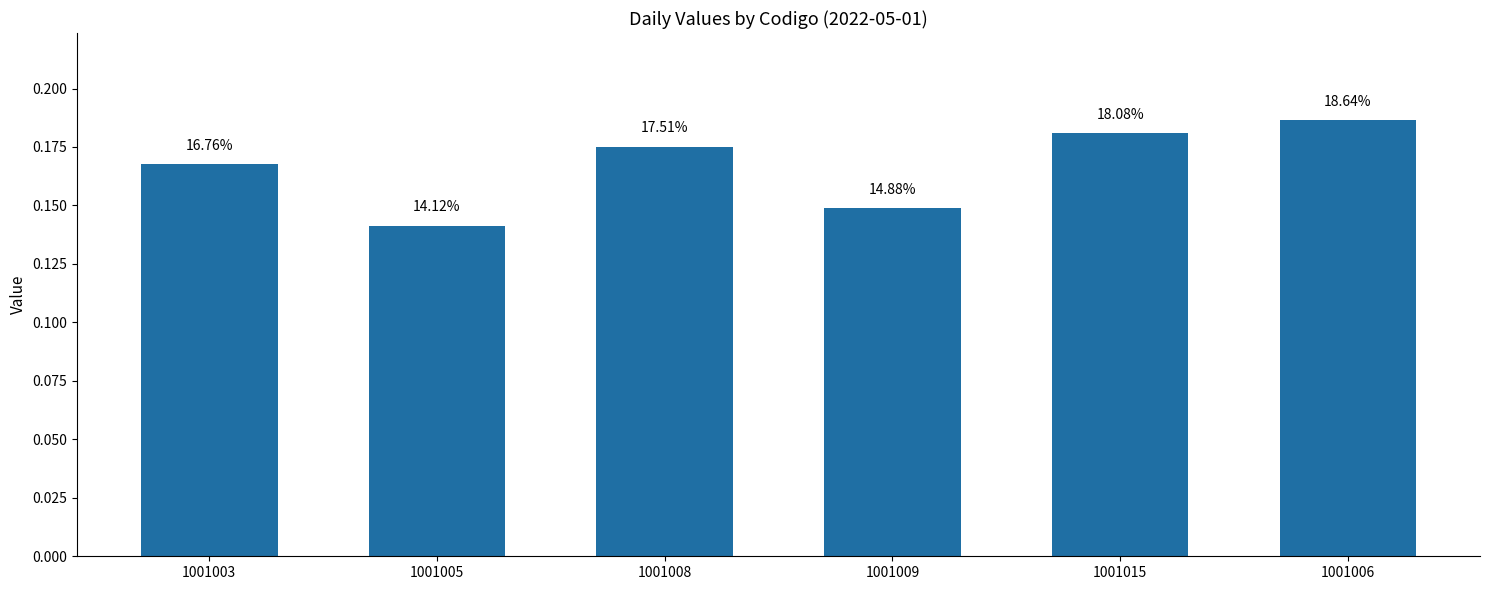

List the labels in order of value, smallest first.

1001005, 1001009, 1001003, 1001008, 1001015, 1001006